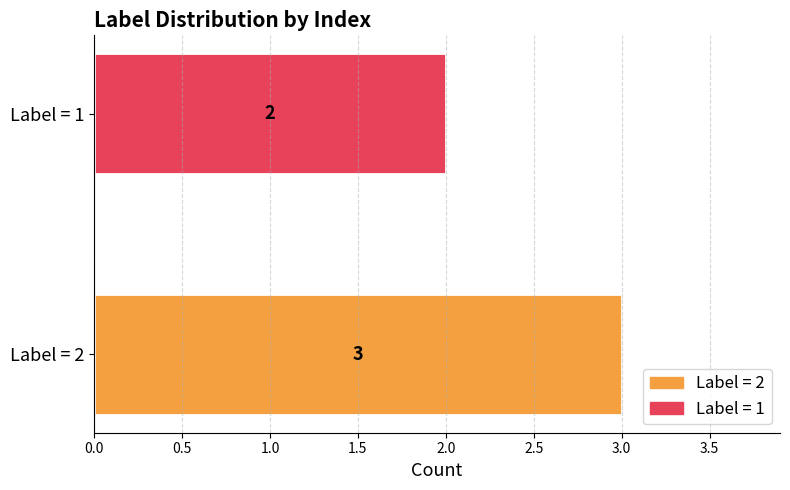

How many values are below 3?

1